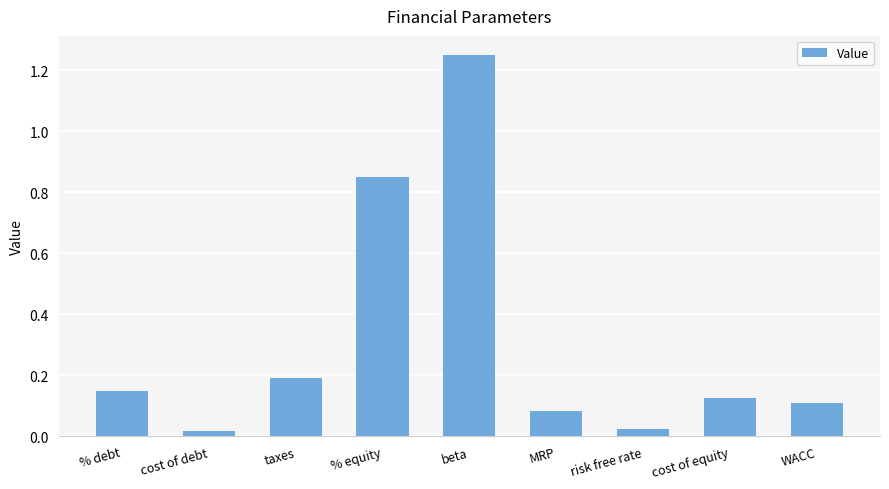

The chart shows a value of 1.3 at % equity. True or false?

False